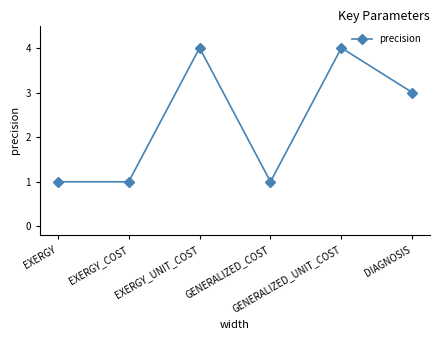

Between EXERGY_COST and DIAGNOSIS, which is larger?

DIAGNOSIS